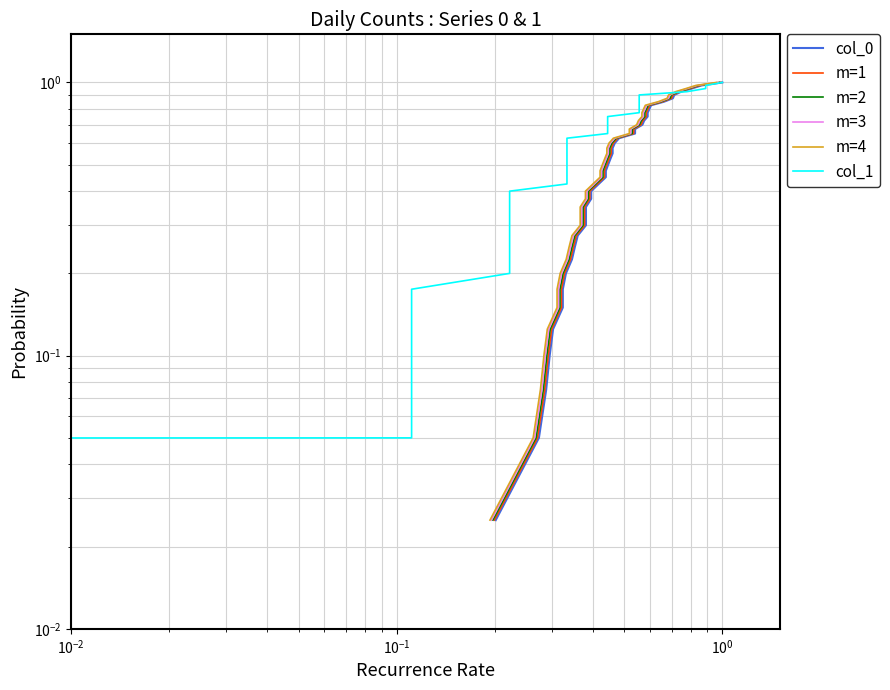

What is the sum of all m=3 values?

20.5